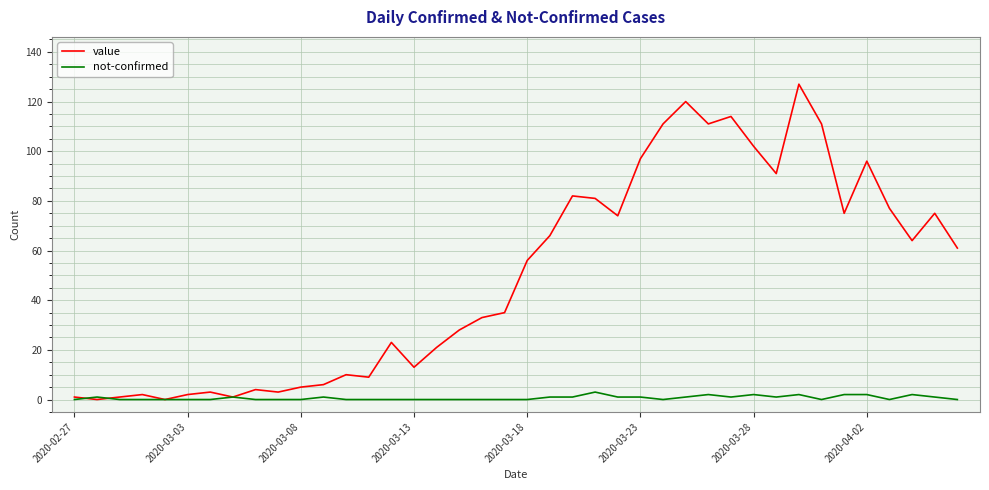

What is the difference between the maximum and minimum values in the value series?

127